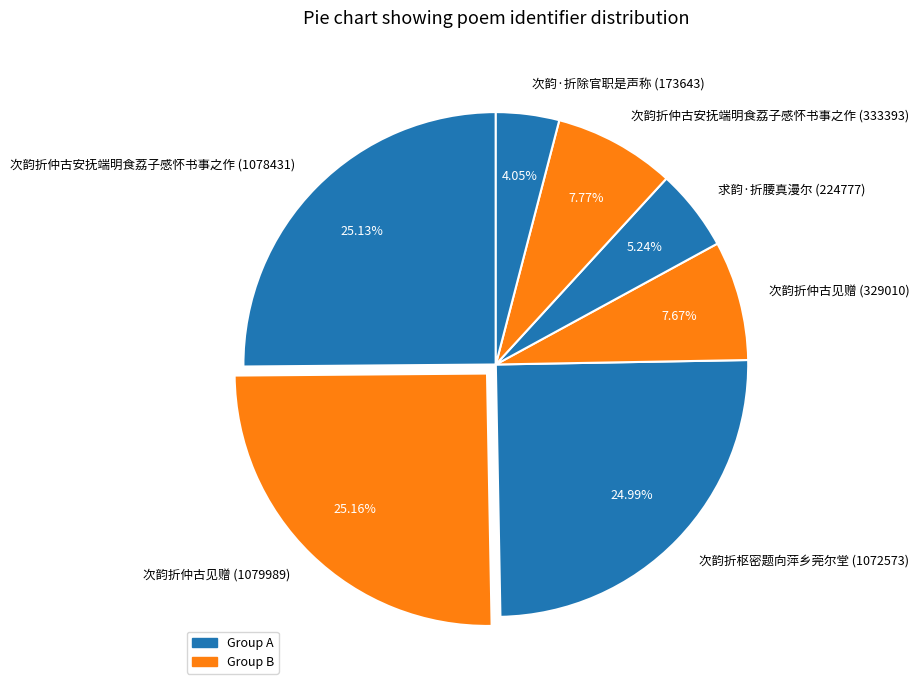

Is there any slice that represents more than half of the pie?

No